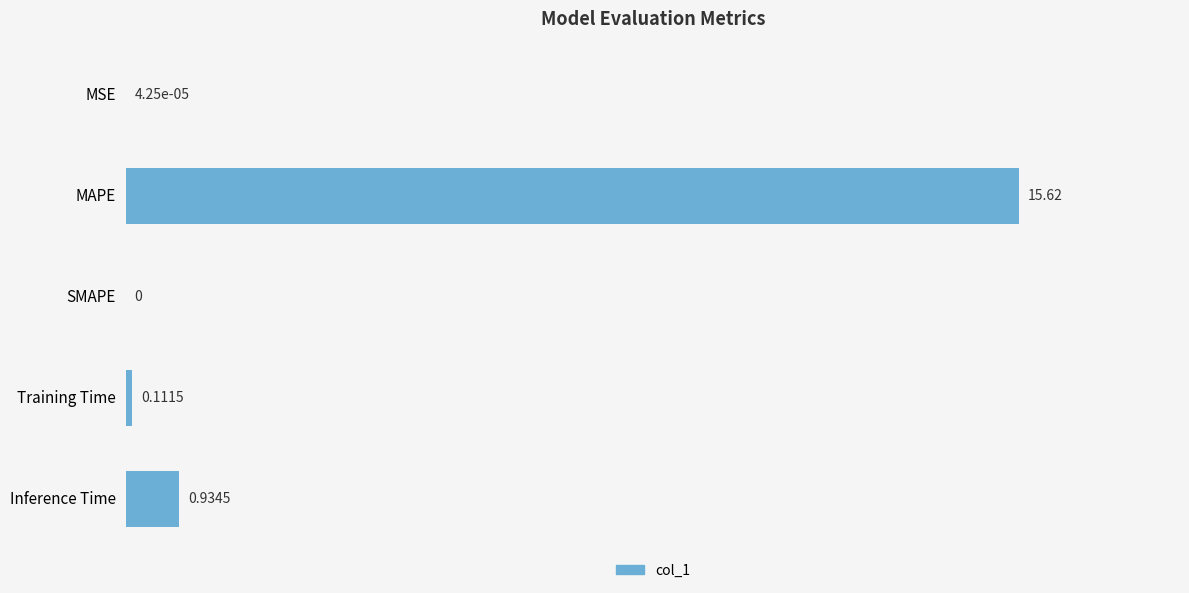

Count the number of data series in this chart.

1